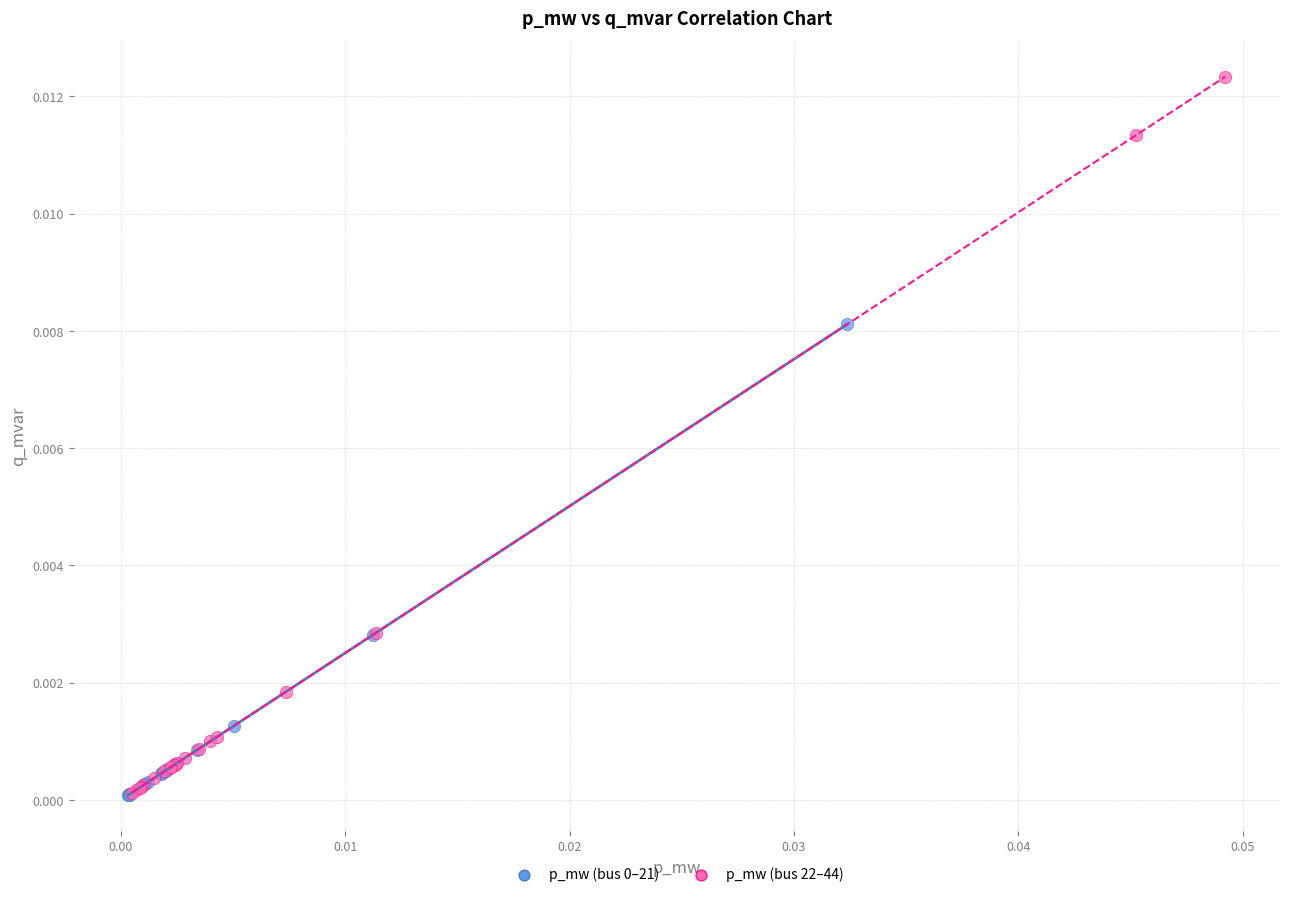

Which series has the widest spread of Y values?

p_mw (bus 22–44)